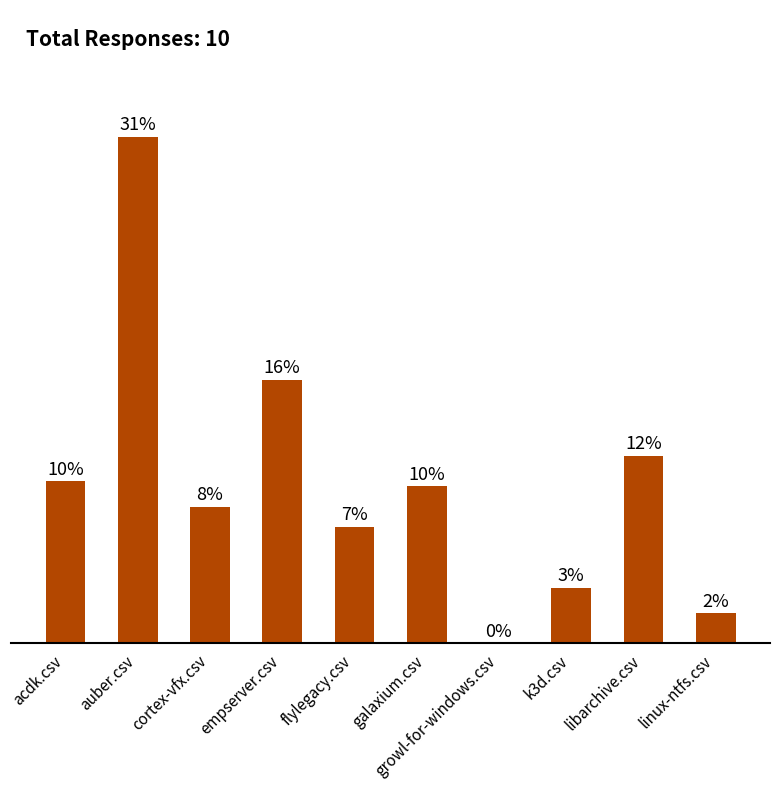

Does the chart contain stacked bars?

No